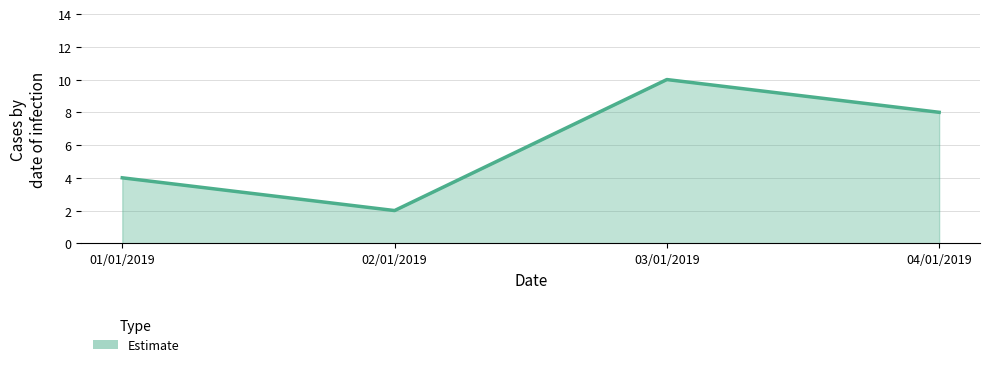

Is it true that the value at 02/01/2019 is 3?

False